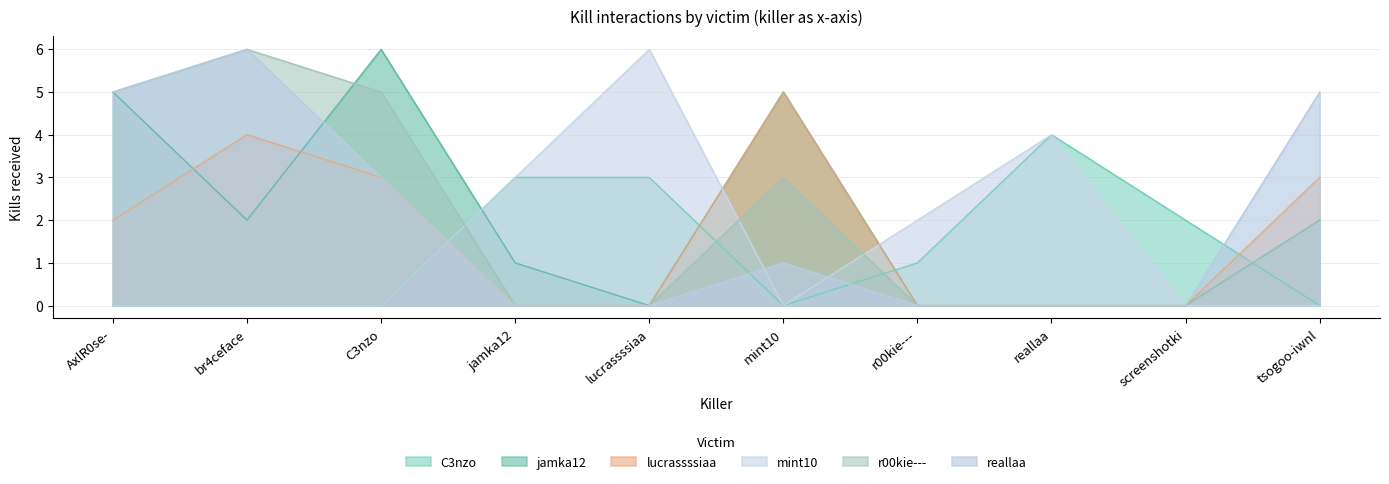

At which category does C3nzo reach its first local peak?

reallaa